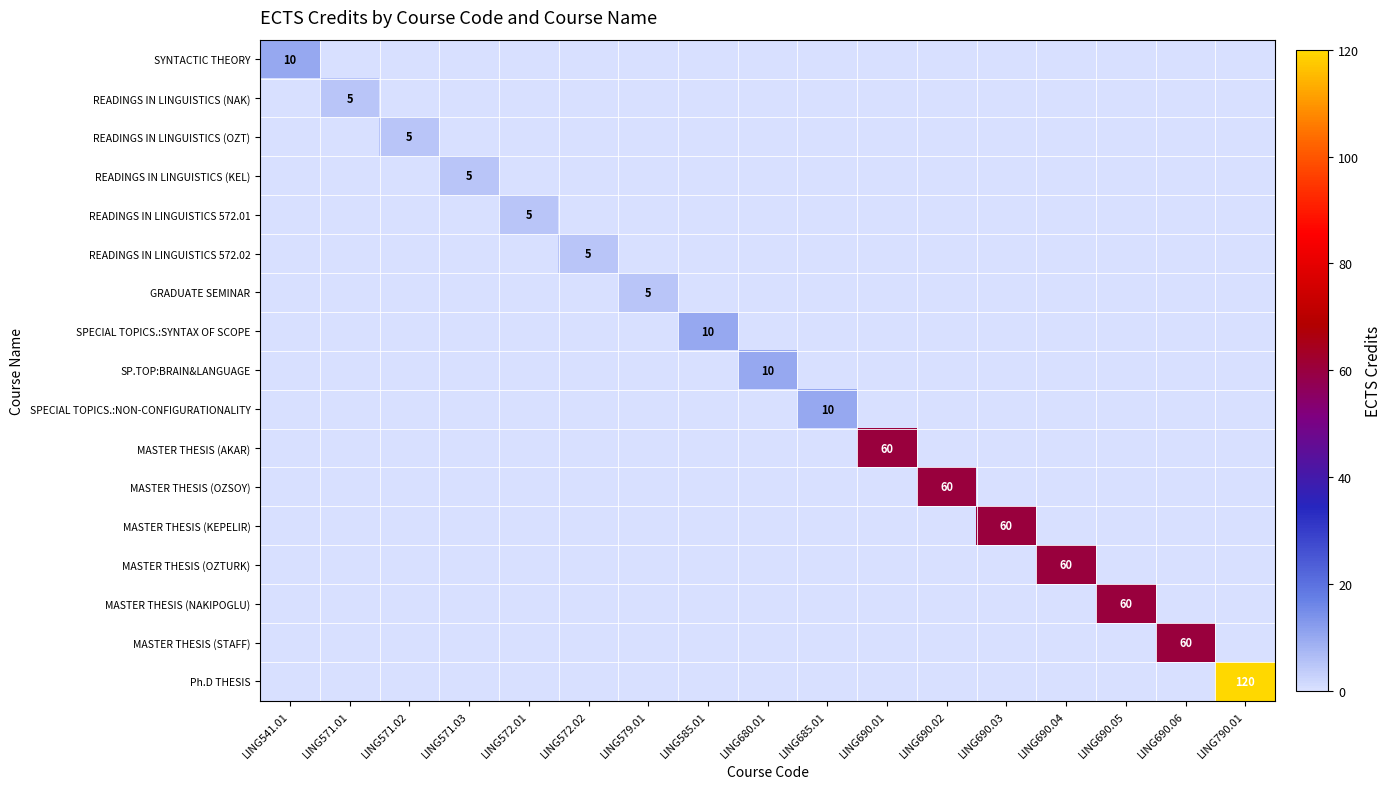

The value of SYNTACTIC THEORY at LING571.03 is 0. True or false?

True